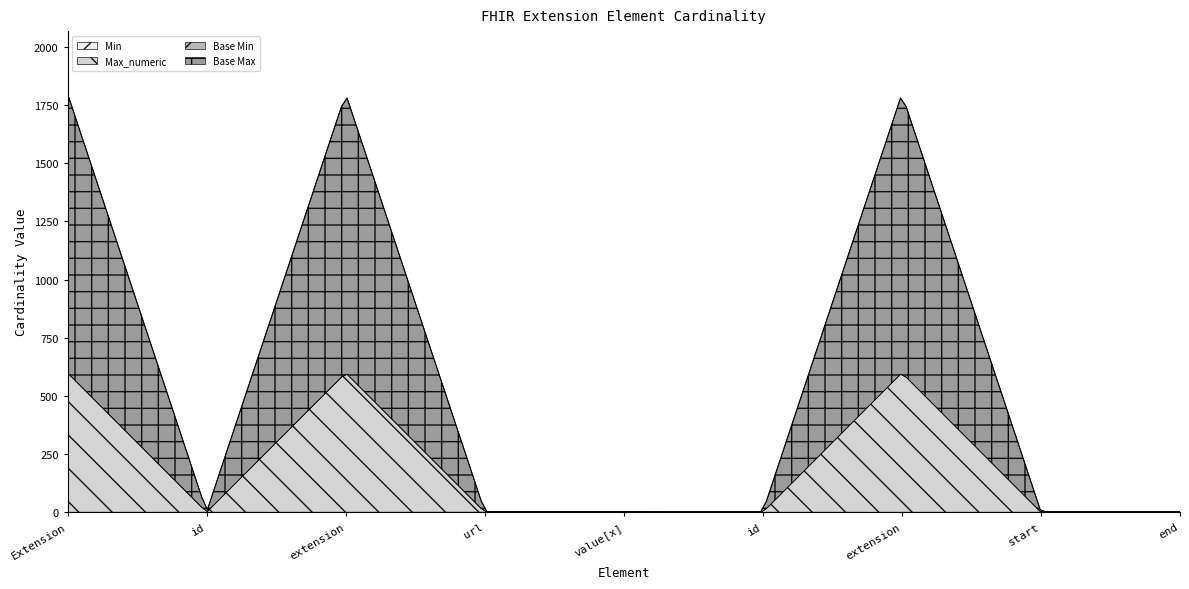

Rank the series at Extension.value[x] from highest to lowest value.

Max_numeric, Base Max, Min, Base Min